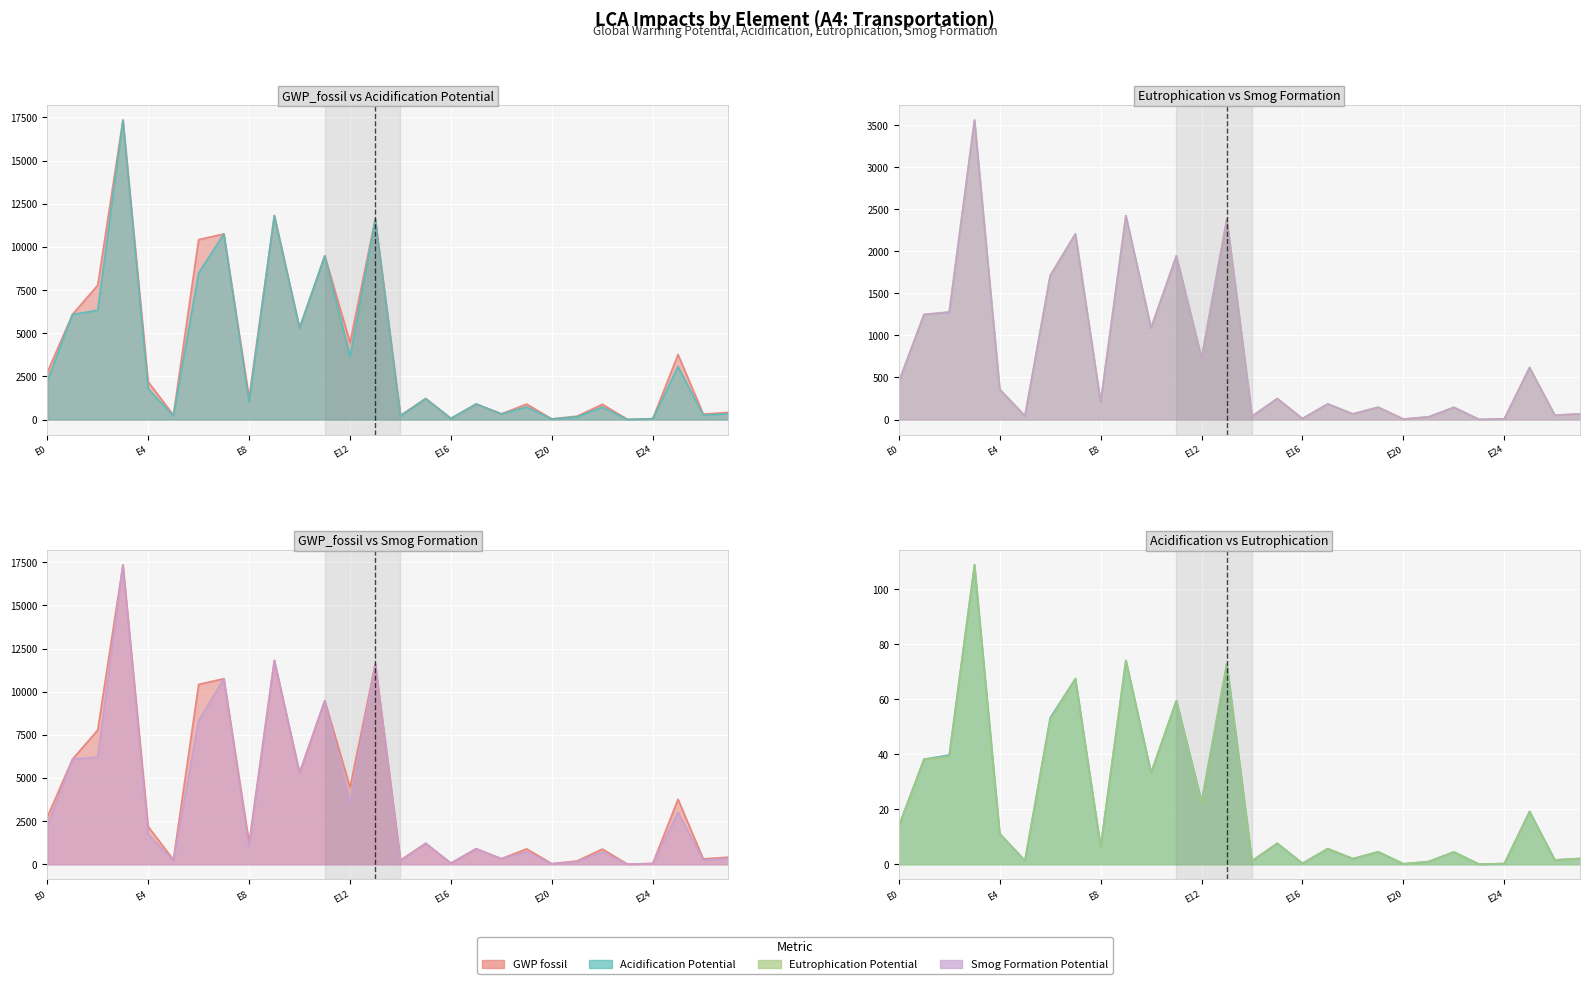

True or false: Acidification Potential and Eutrophication Potential cross at least once.

False